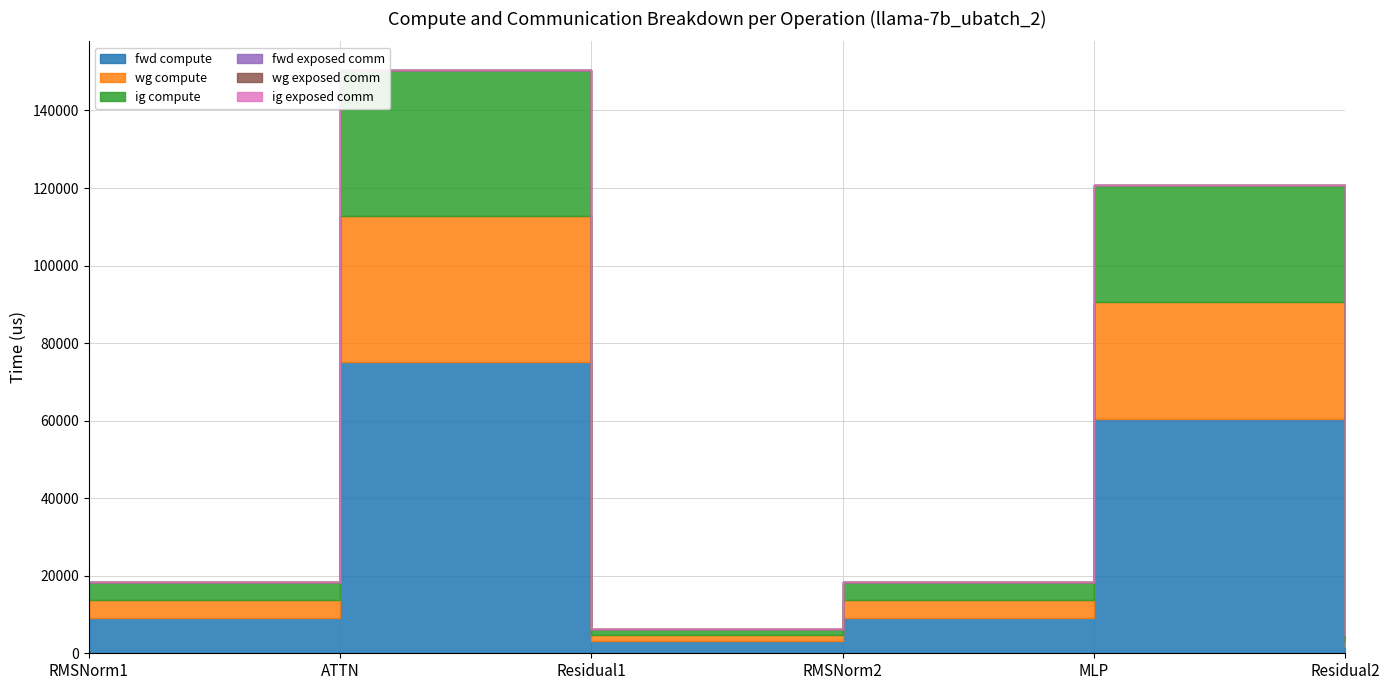

Rank the categories by wg exposed comm value from lowest to highest.

RMSNorm1, ATTN, Residual1, RMSNorm2, MLP, Residual2